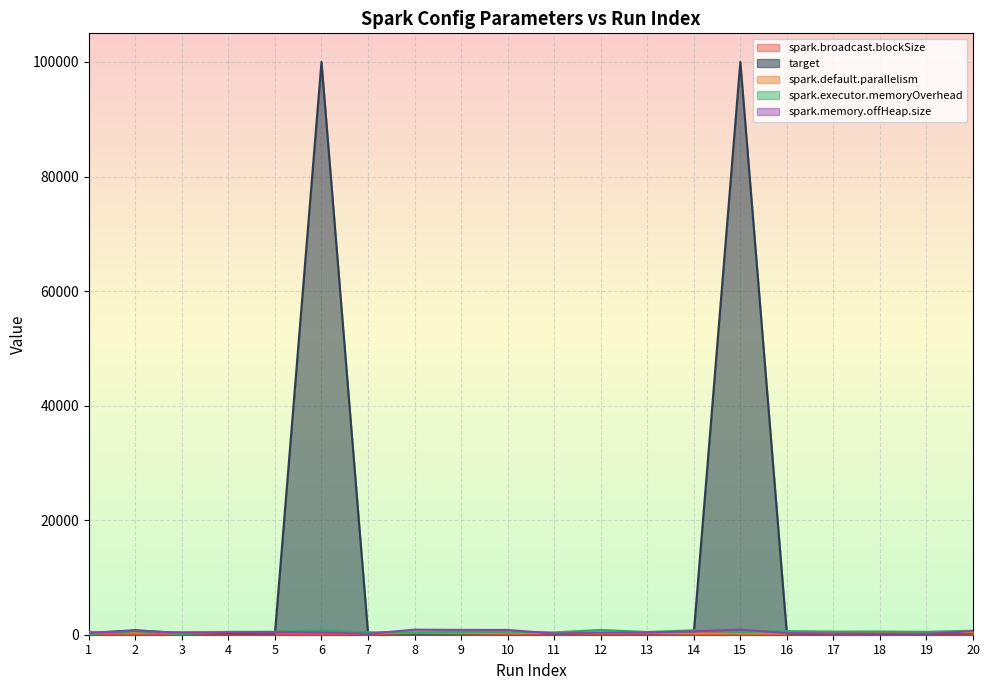

Is the value of target at 9 greater than the value of spark.default.parallelism at 6?

No